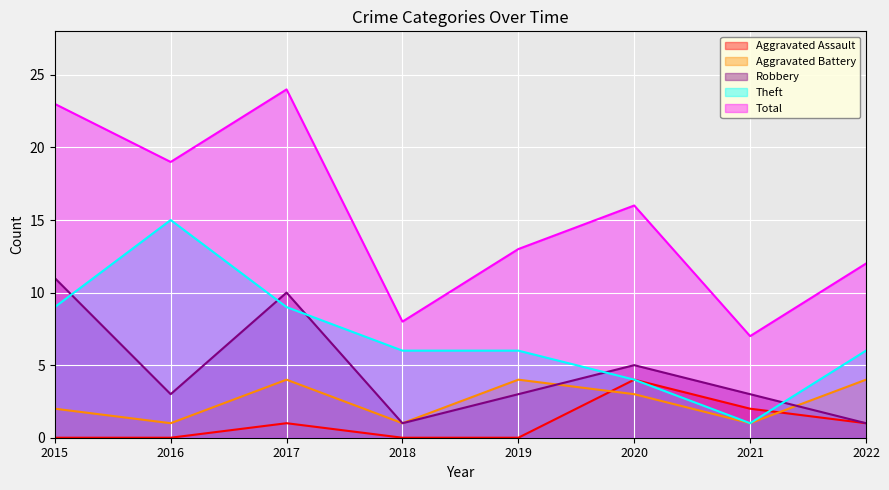

Which series has the largest total across all categories?

Total